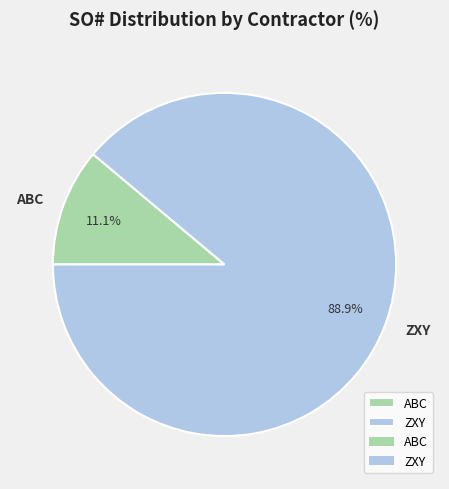

To the nearest percent, what percentage of the pie is ABC?

11%